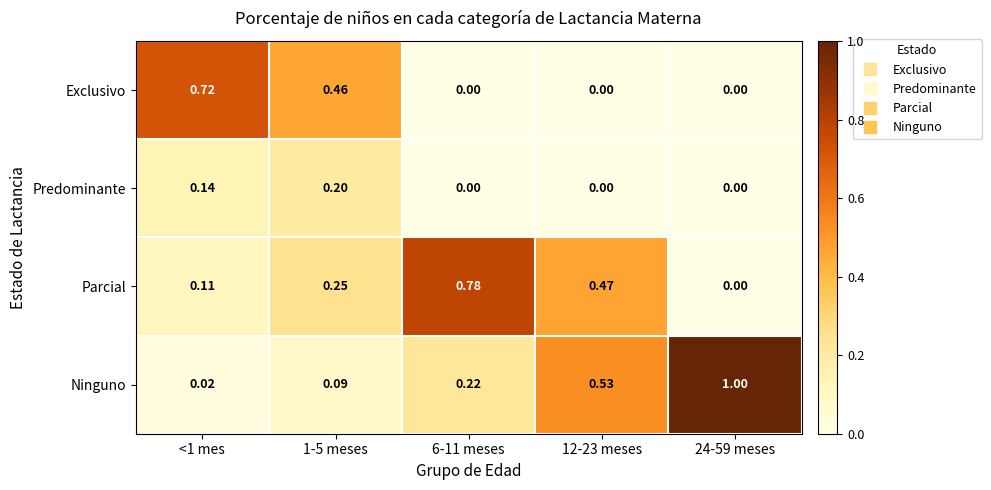

Is the value of Ninguno at <1 mes greater than the value of Predominante at 12-23 meses?

Yes